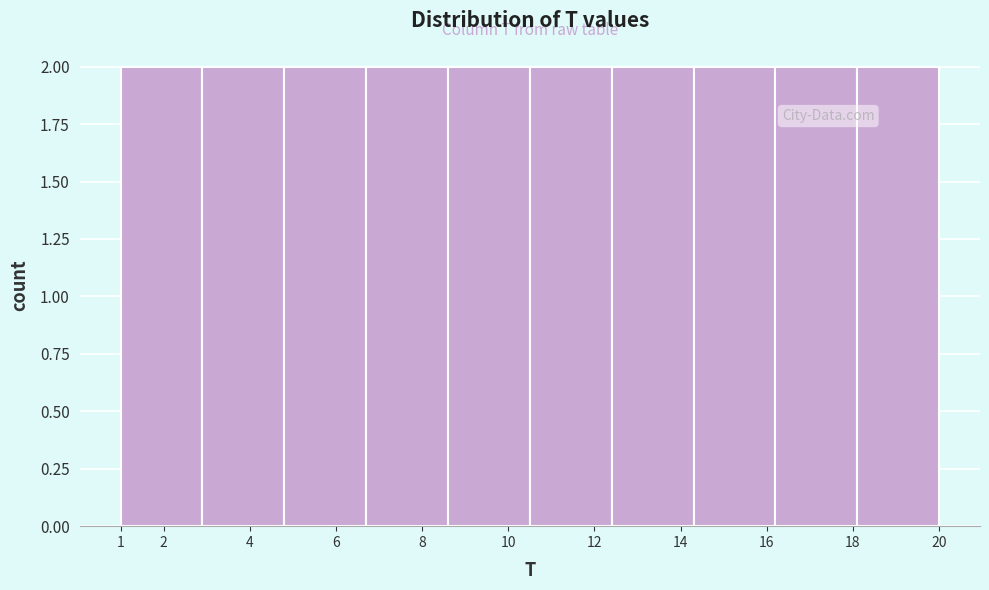

What is the height of the bar covering 4.8 to 6.7 on the x-axis? The values are not printed on the chart, so give them approximately, as read against the axis.

2